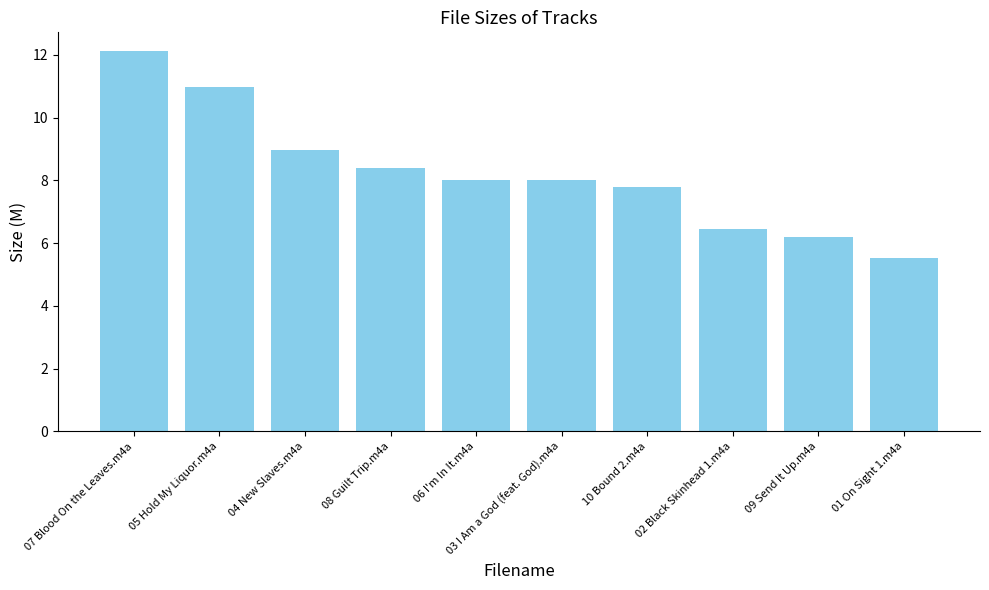

Does the chart contain any negative values?

No